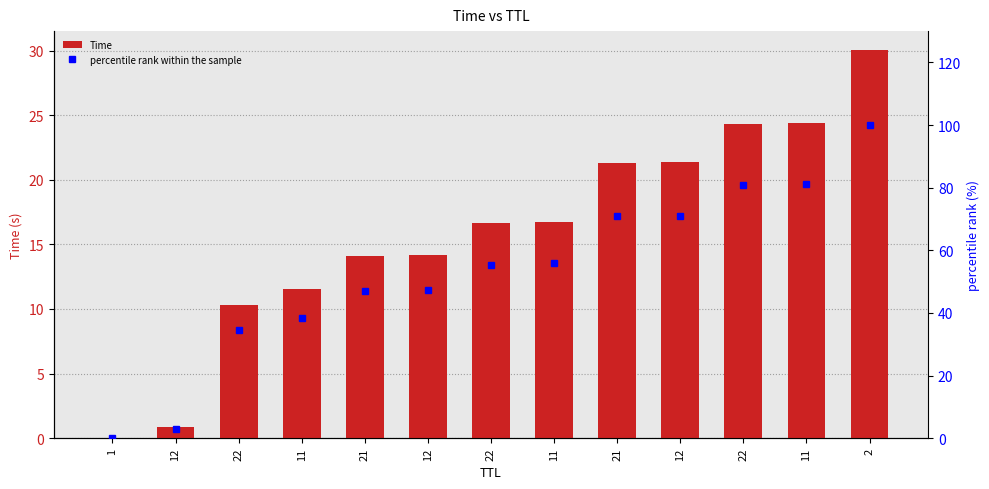

What value does the Time series have at 12?

0.9